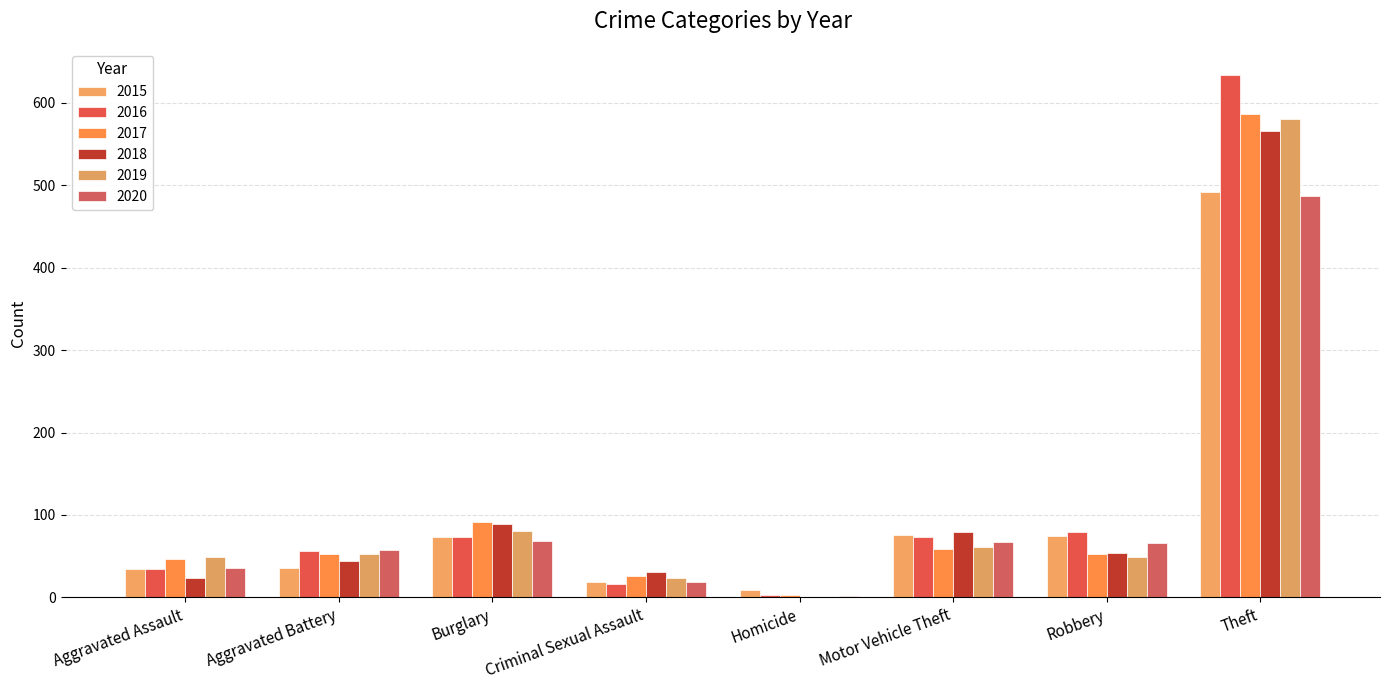

Which category has the highest value in the 2016 series?

Theft